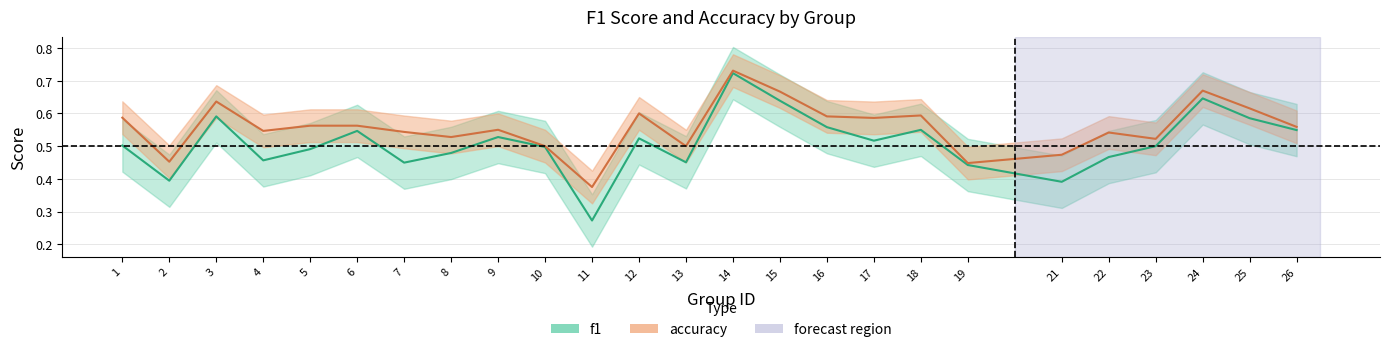

What is the value of the f1 point at the 12th from the left?

0.5